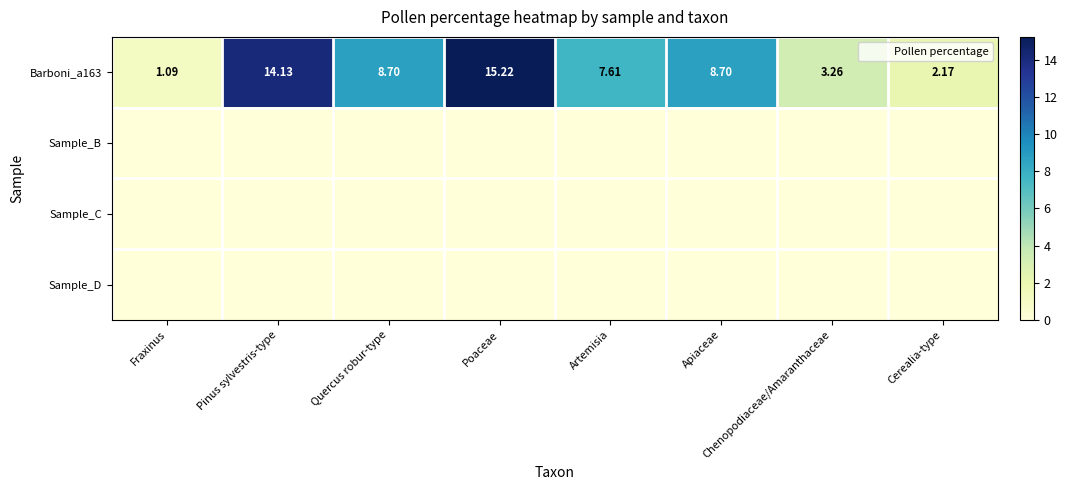

Which series has the largest total across all categories?

Barboni_a163